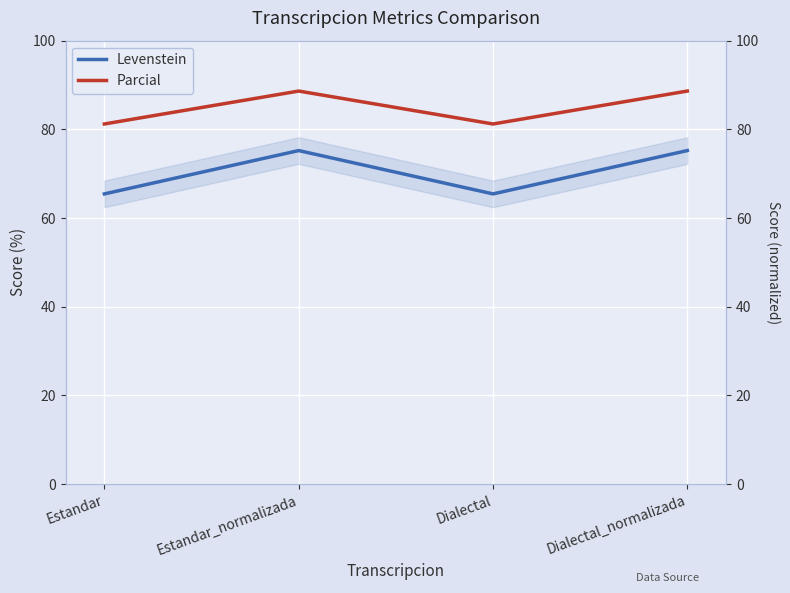

The value of Levenstein at Estandar_normalizada is 111.3. True or false?

False